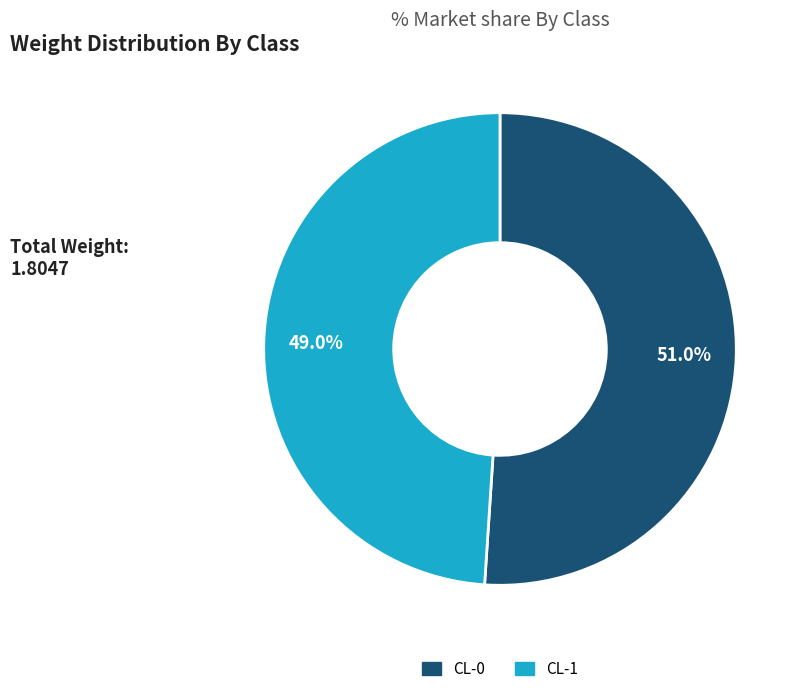

Count the number of slices in the pie.

2